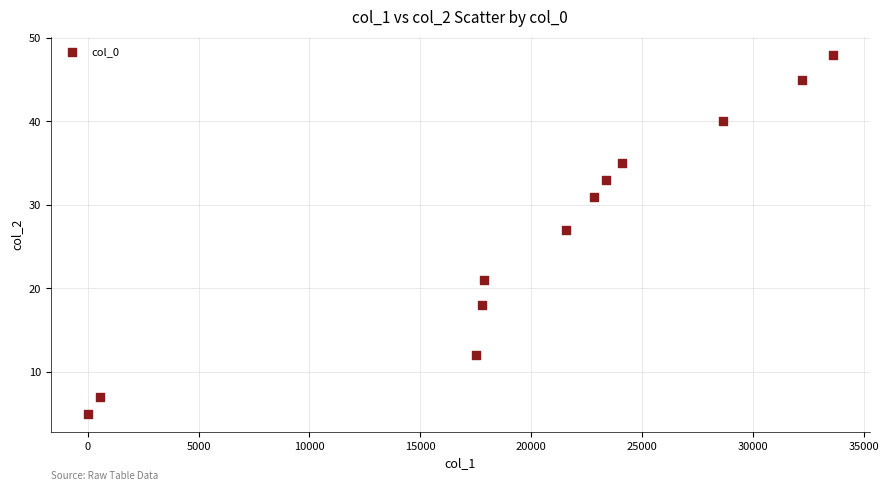

What Y value in the scatter plot is closest to 26?

27